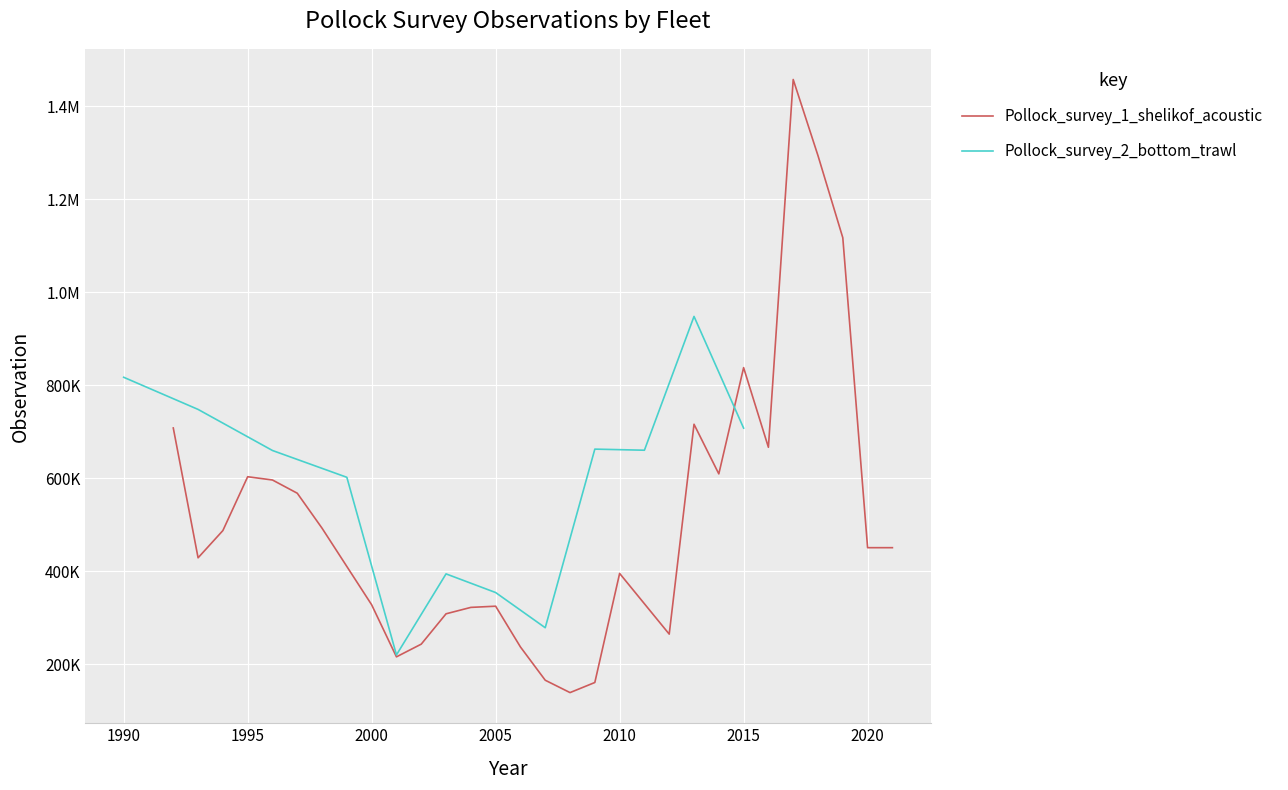

Reading left to right, extract all data points from this chart.

708015.0	428882.0	487456.0	603188.0	596187.0	567746.0	492512.0	327874.0	215958.0	243278.0	308498.0	322281.0	324851.6	237235.9	165682.2	139094.5	160812.6	395316.3	264812.9	716040.5	609334.6	837778.3	666528.6	1457281.6	1293463.5	1117022.3	450667.9	450668.5